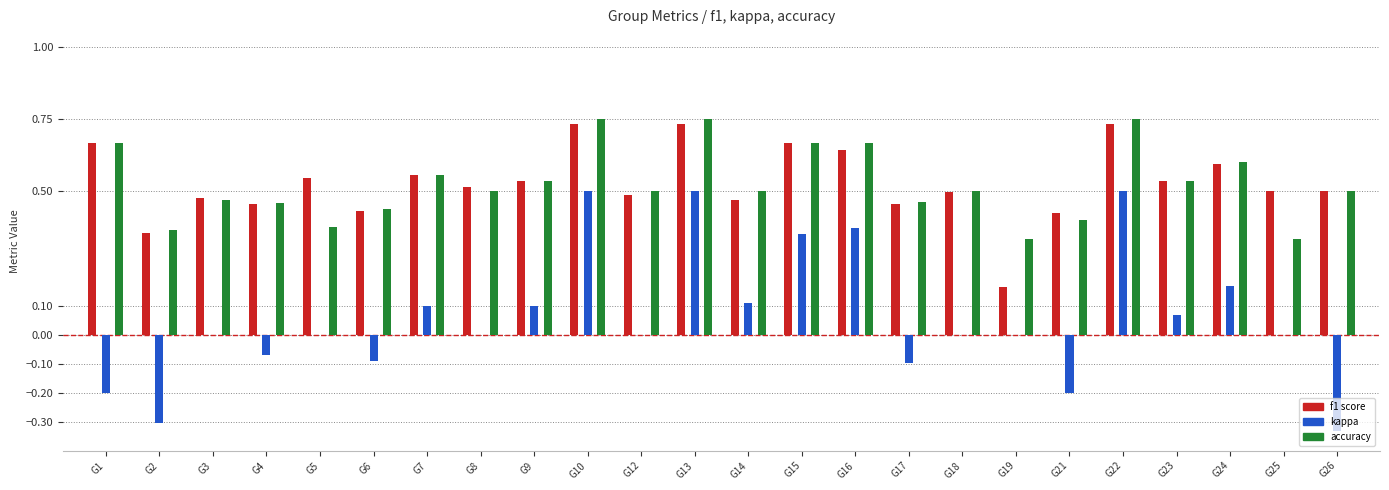

What is the total value across all series at G9?

1.2